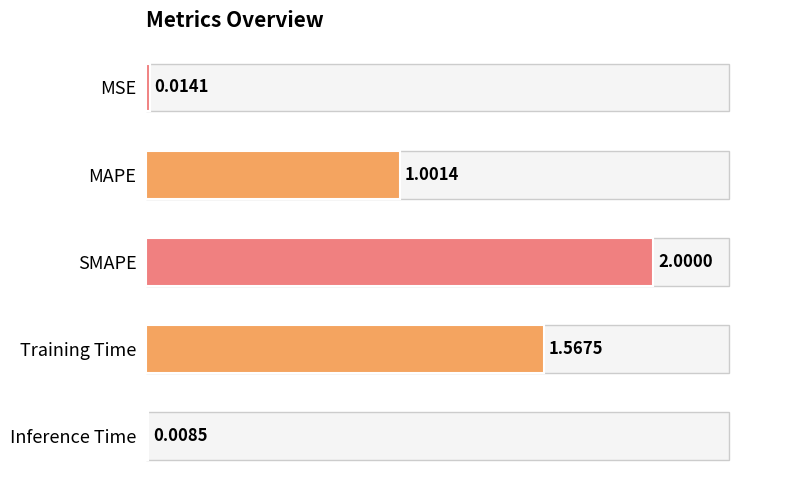

How many bars are there in total?

5